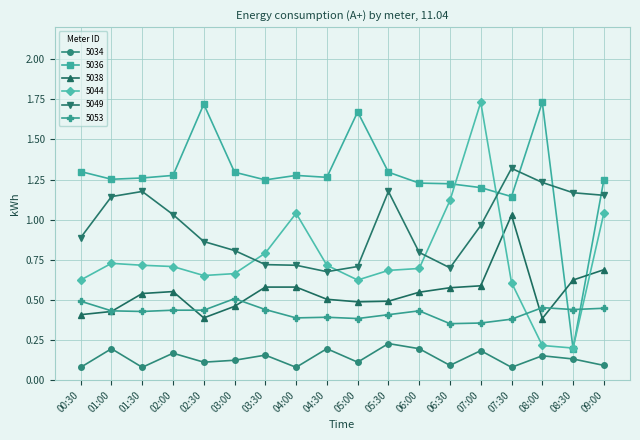

True or false: 5034 and 5049 intersect in this chart.

False